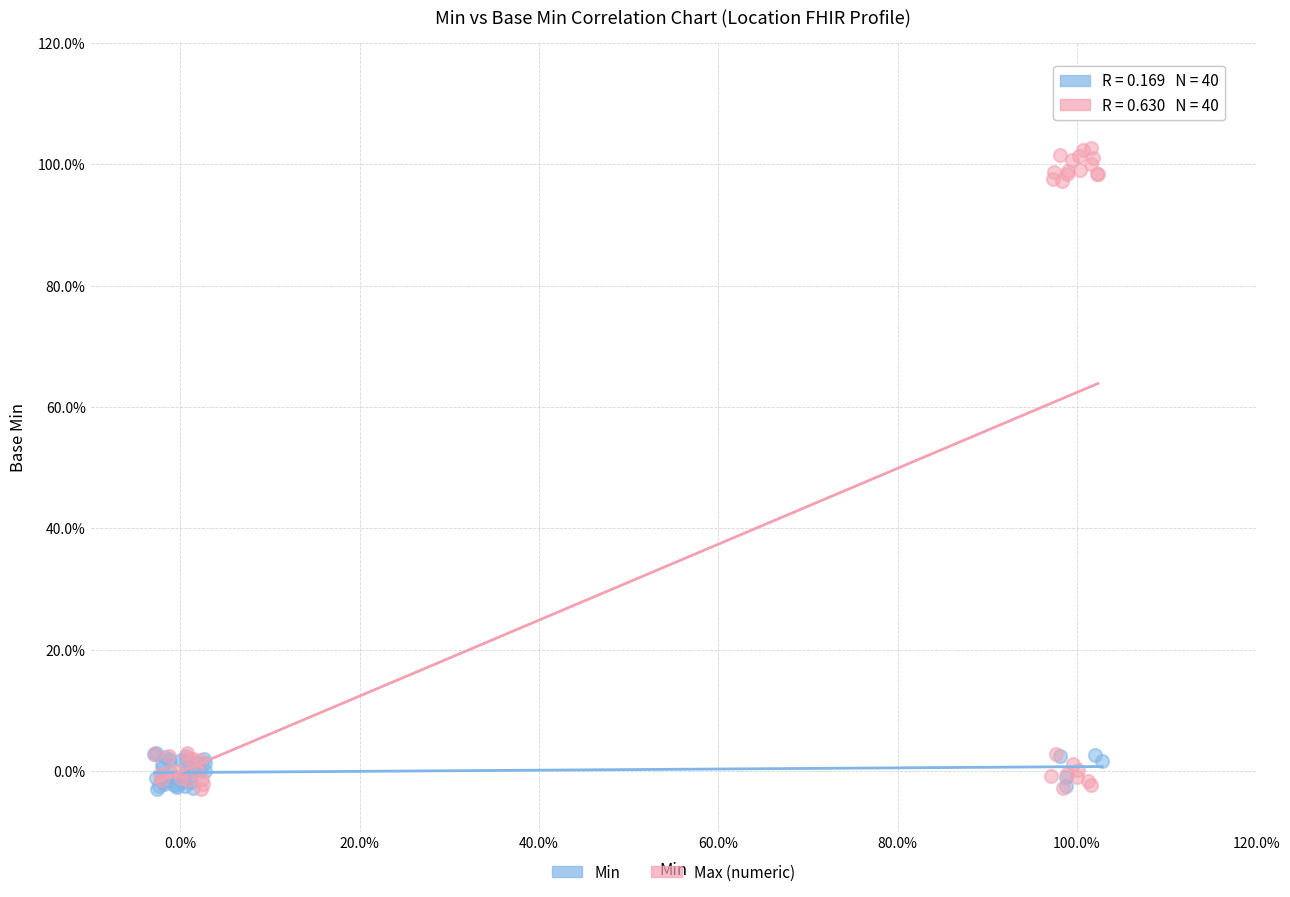

What are all the series names shown in the legend?

Min, Max (numeric)